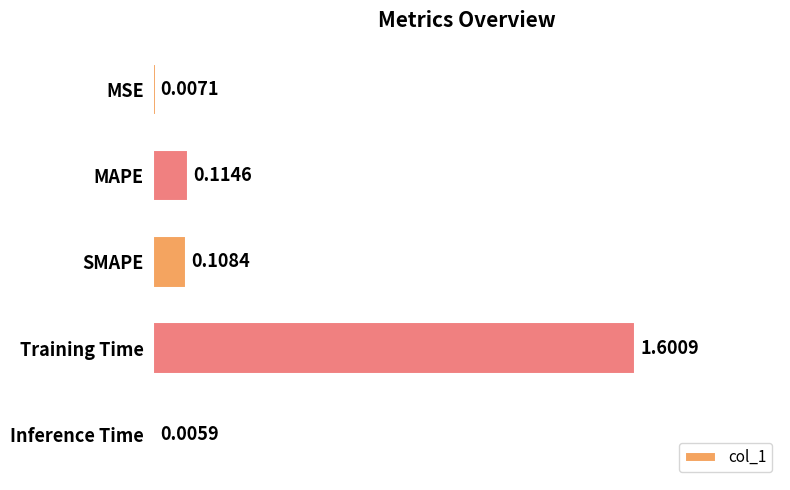

At which label is the value closest to 0?

Inference Time